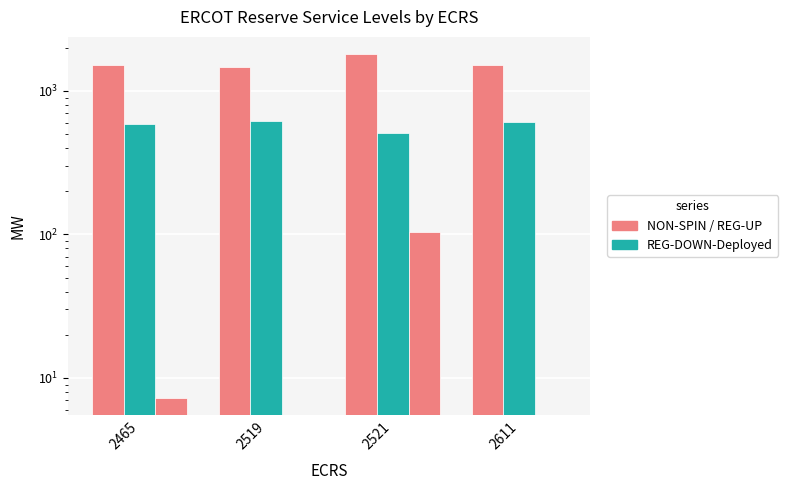

How many data points in REG-DOWN-Deployed are less than 606?

2